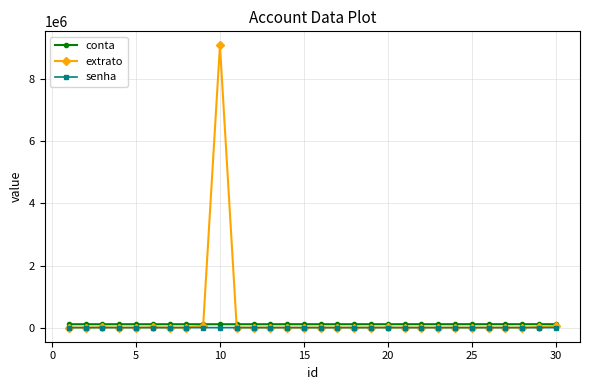

Which series has the largest range (max minus min)?

extrato